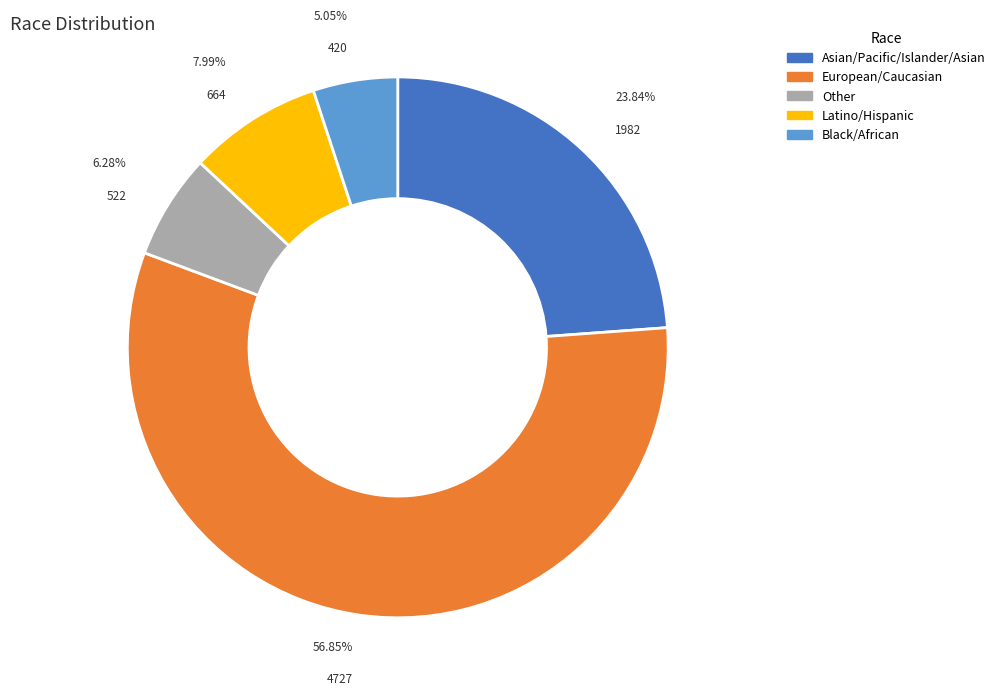

Is there any slice that represents more than half of the pie?

Yes